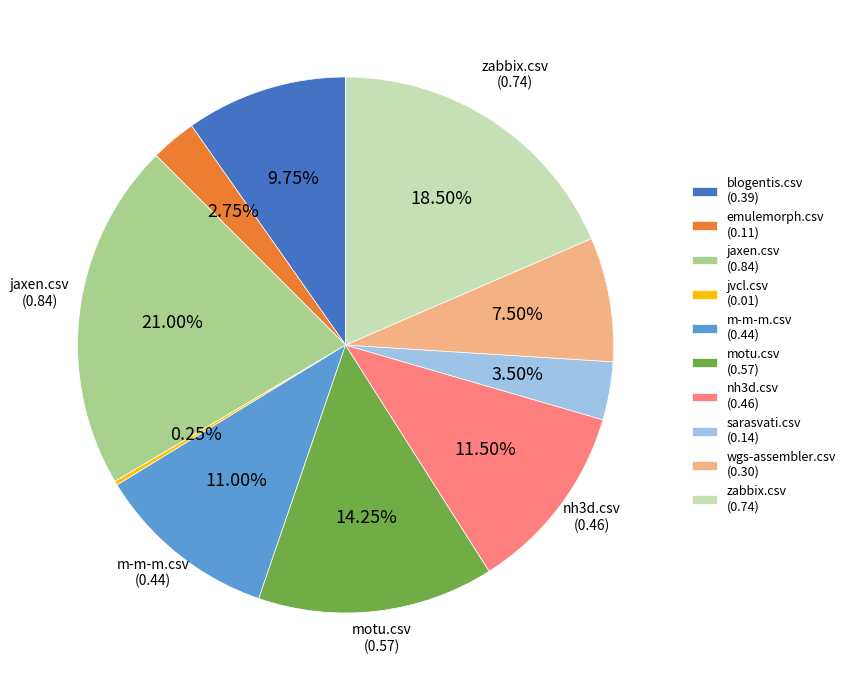

Is there any slice that represents more than half of the pie?

No